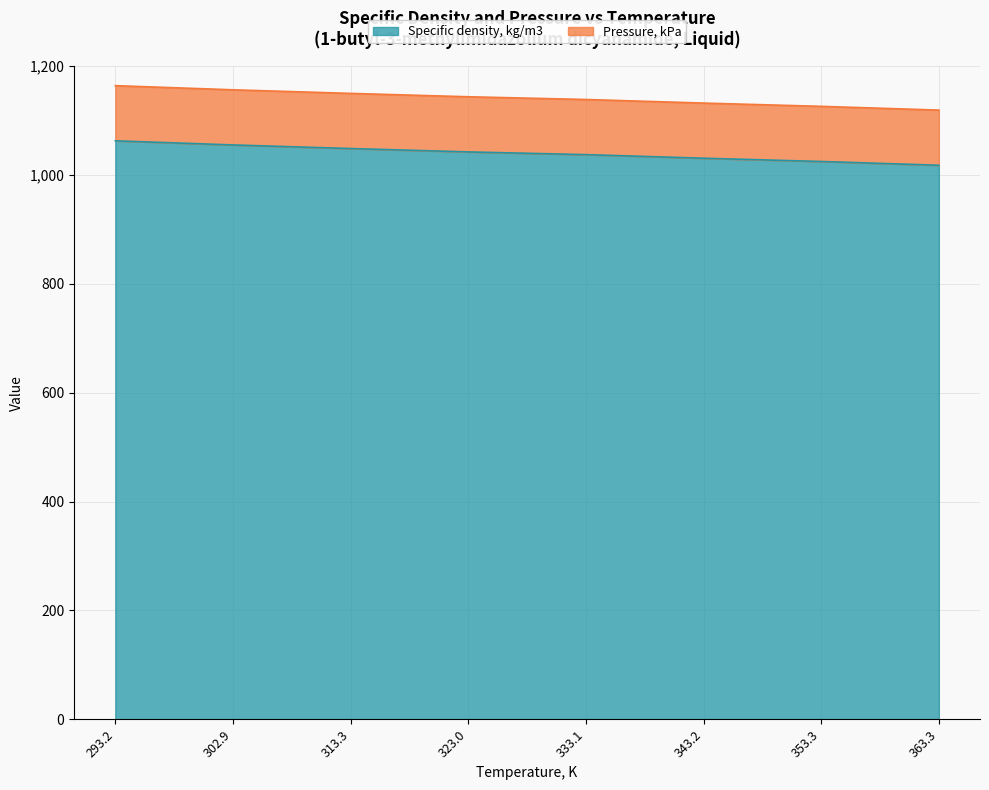

The chart shows a value of 1621.1 at 333.1. True or false?

False